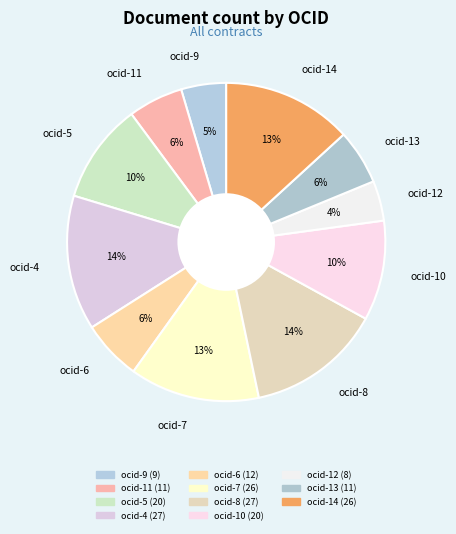

What percentage is the ocid-12 slice, to the nearest percent?

4%